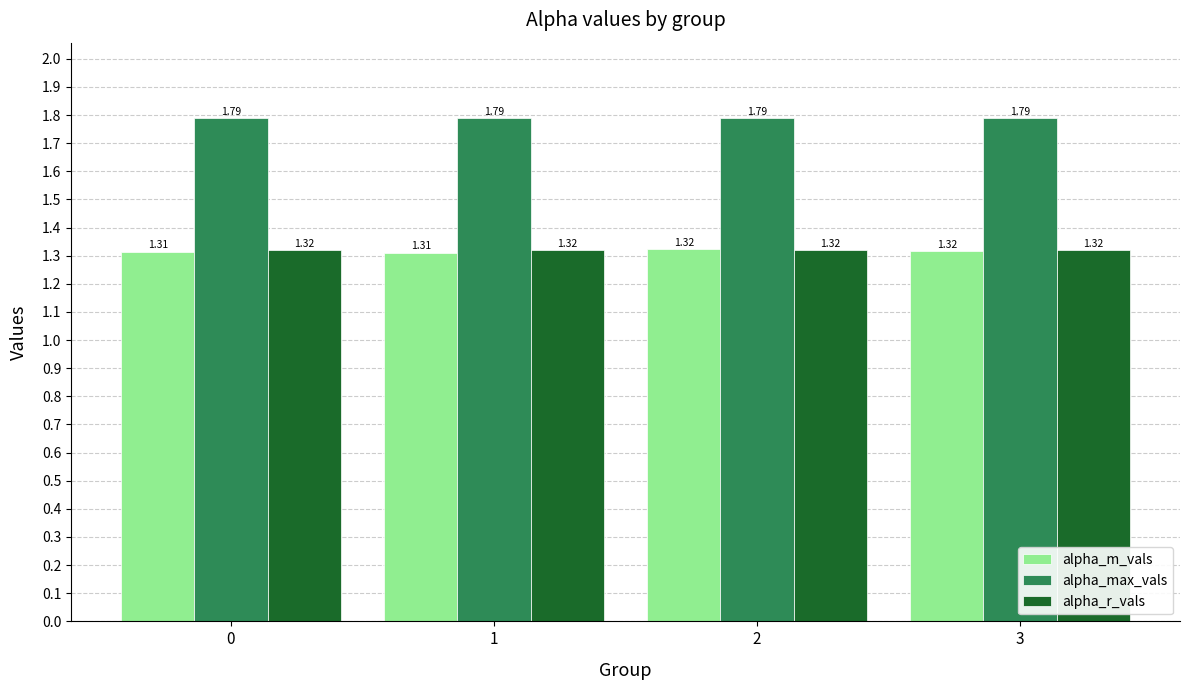

Between 0 and 2, which series saw the biggest shift?

alpha_m_vals